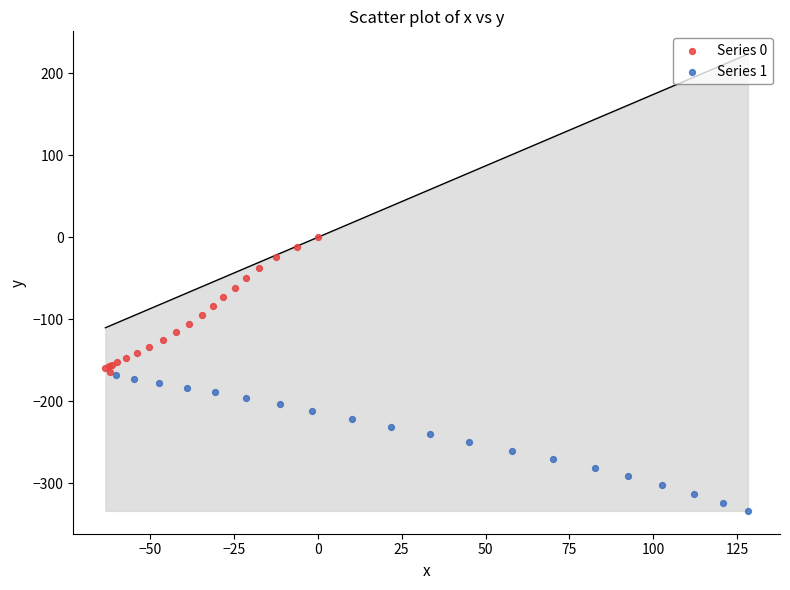

Which series contains the highest Y value?

Series 0